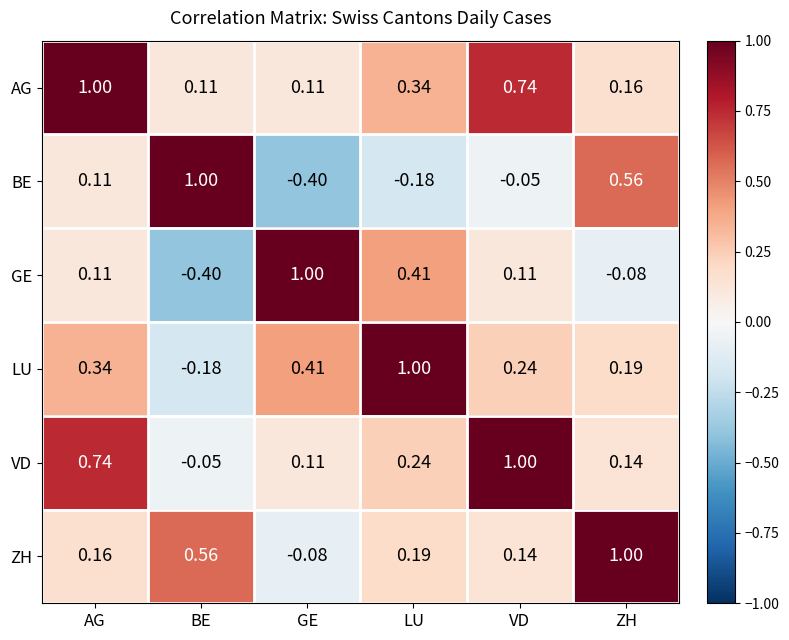

What is the smallest value displayed?

-0.4